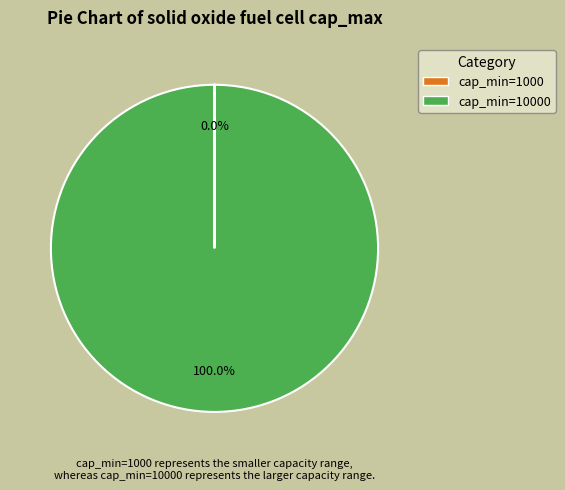

Does any single category account for the majority?

Yes